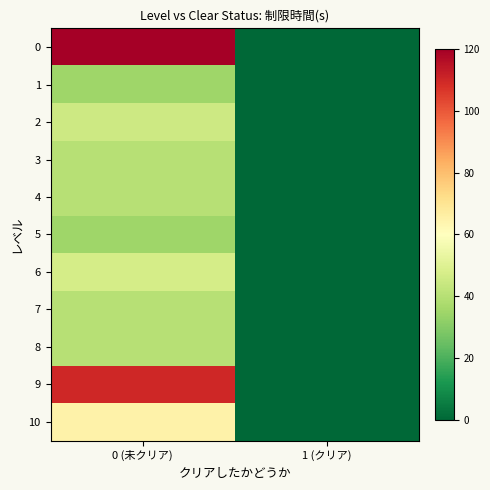

Reading right to left, transcribe all the data shown in this chart.

0: 1 (クリア)=0	0 (未クリア)=120
1: 1 (クリア)=0	0 (未クリア)=35
2: 1 (クリア)=0	0 (未クリア)=45
3: 1 (クリア)=0	0 (未クリア)=40
4: 1 (クリア)=0	0 (未クリア)=40
5: 1 (クリア)=0	0 (未クリア)=35
6: 1 (クリア)=0	0 (未クリア)=47
7: 1 (クリア)=0	0 (未クリア)=40
8: 1 (クリア)=0	0 (未クリア)=40
9: 1 (クリア)=0	0 (未クリア)=110
10: 1 (クリア)=0	0 (未クリア)=65